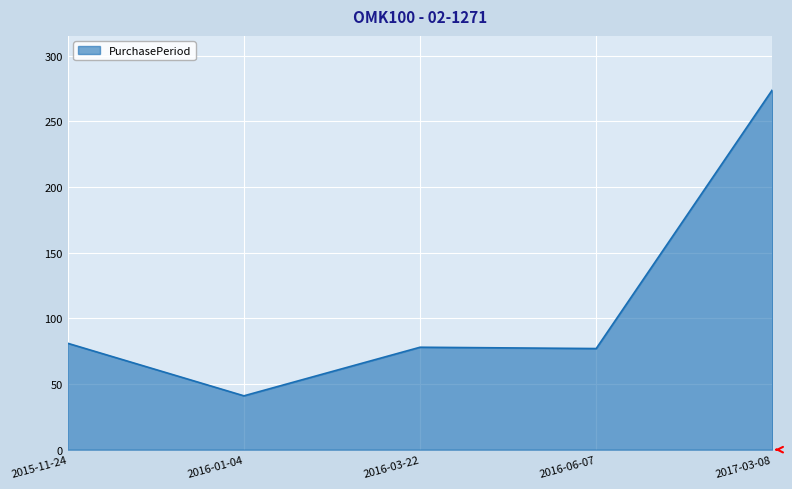

What is the minimum value shown in the chart?

41